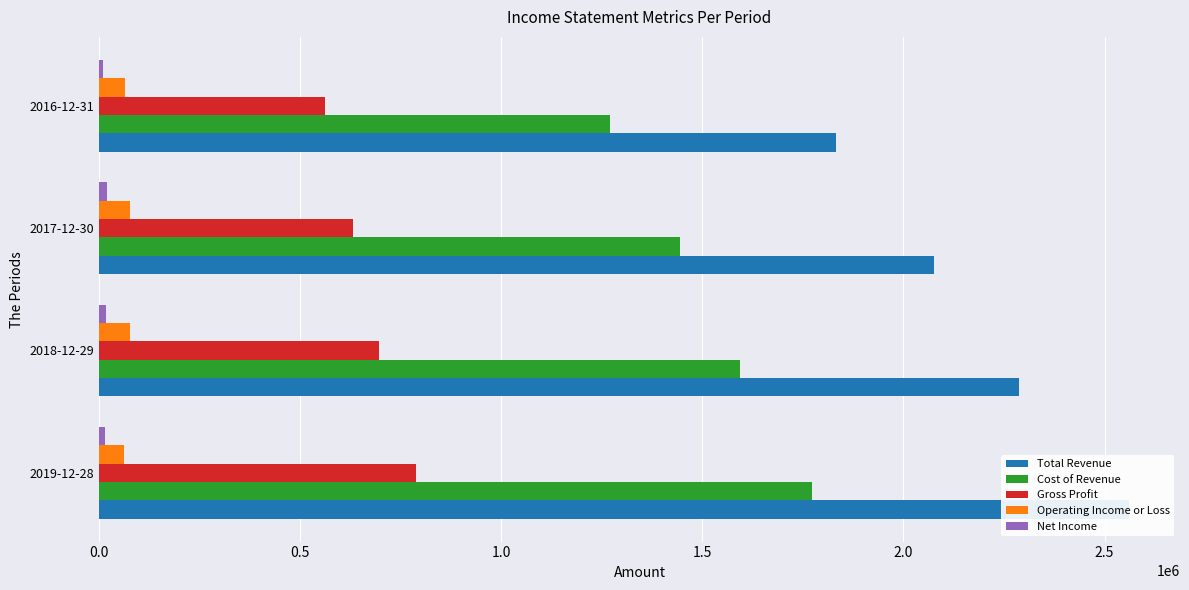

What position from the left is 2017-12-30?

3